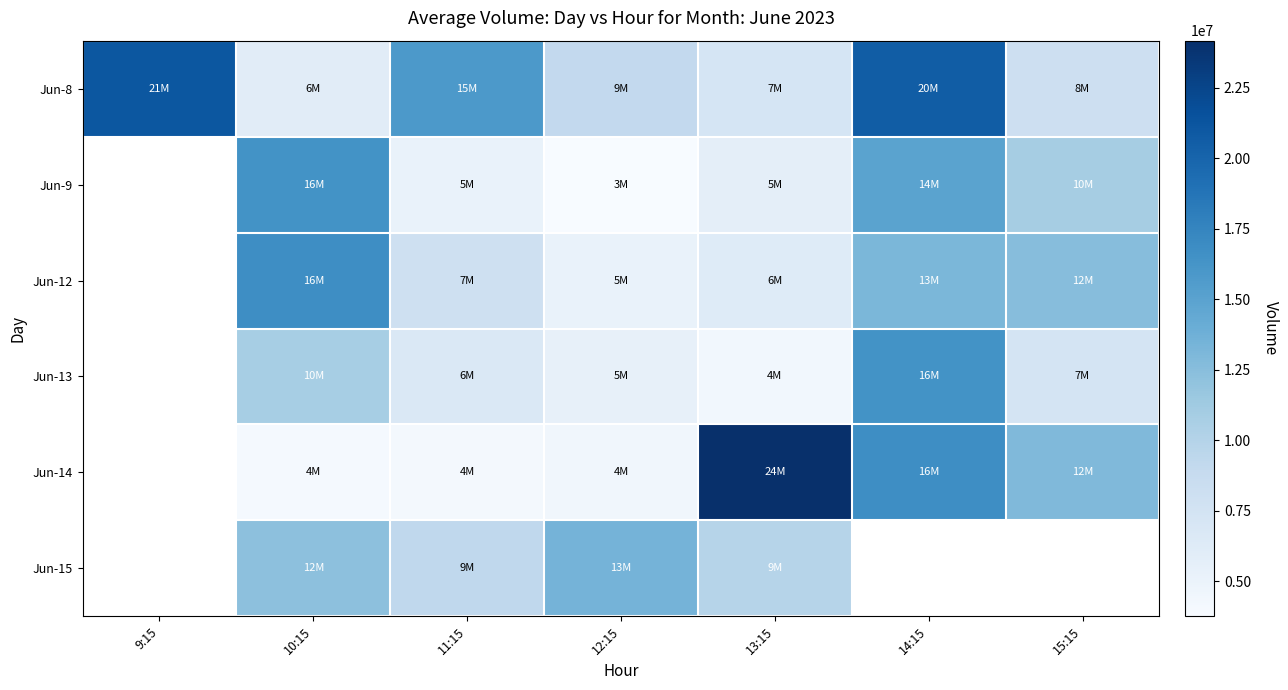

What is the total value across all series at 10:15?

66303979.0